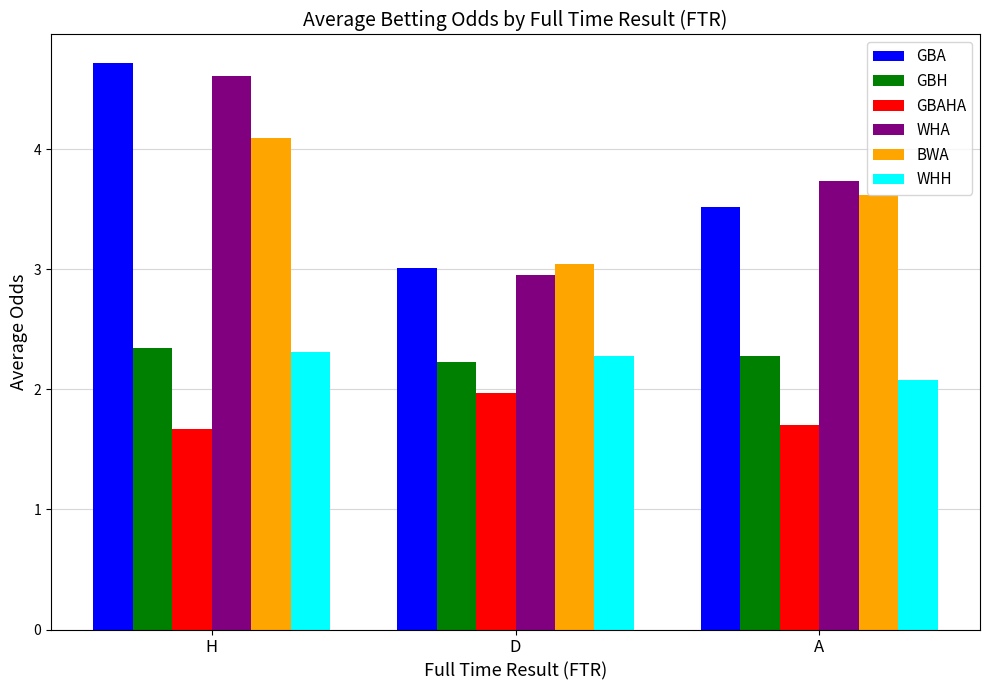

Count the number of categories in the chart.

3